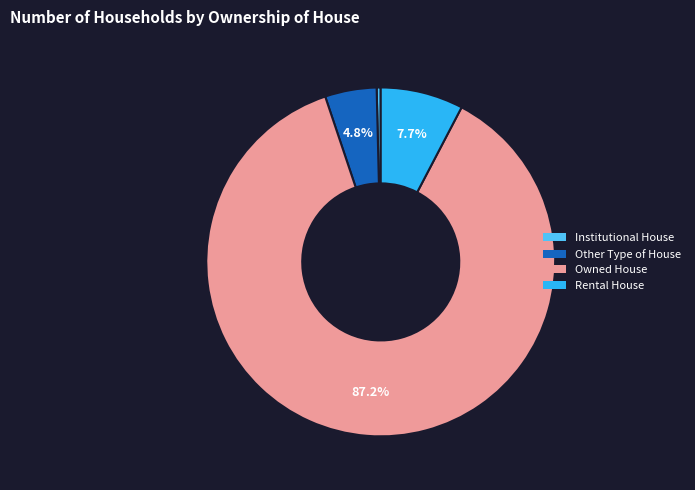

Which slice is the largest?

Owned House